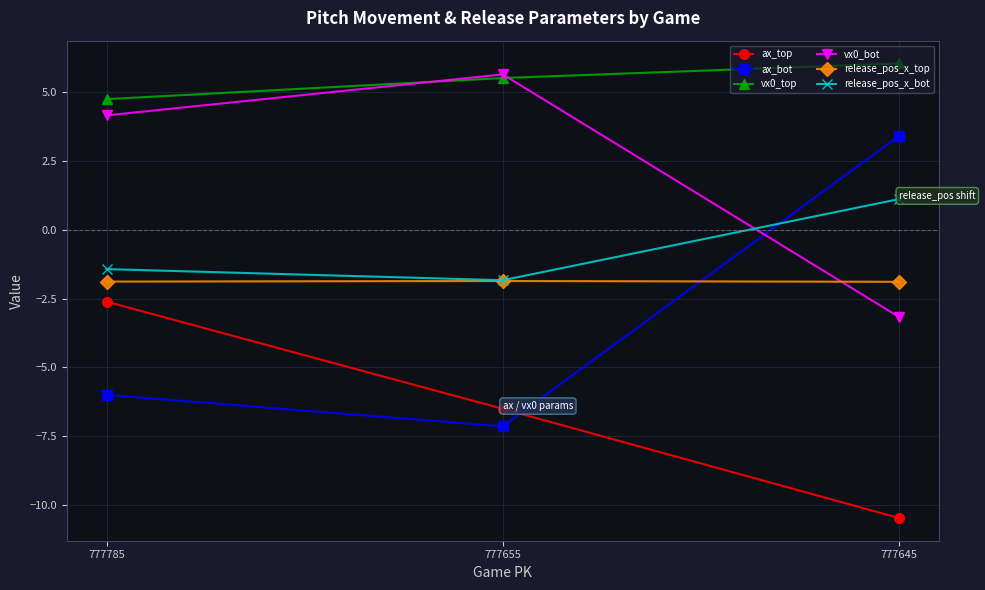

What is the difference between the highest and lowest values at 777785?

10.7